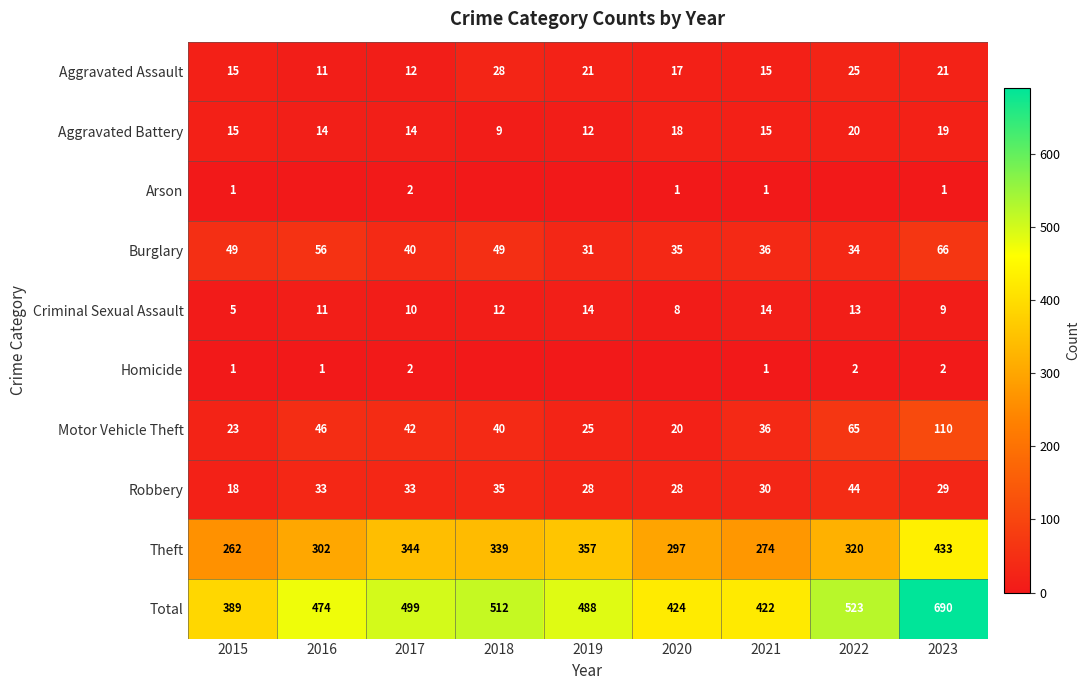

Which series changed the most between 2015 and 2017?

Total